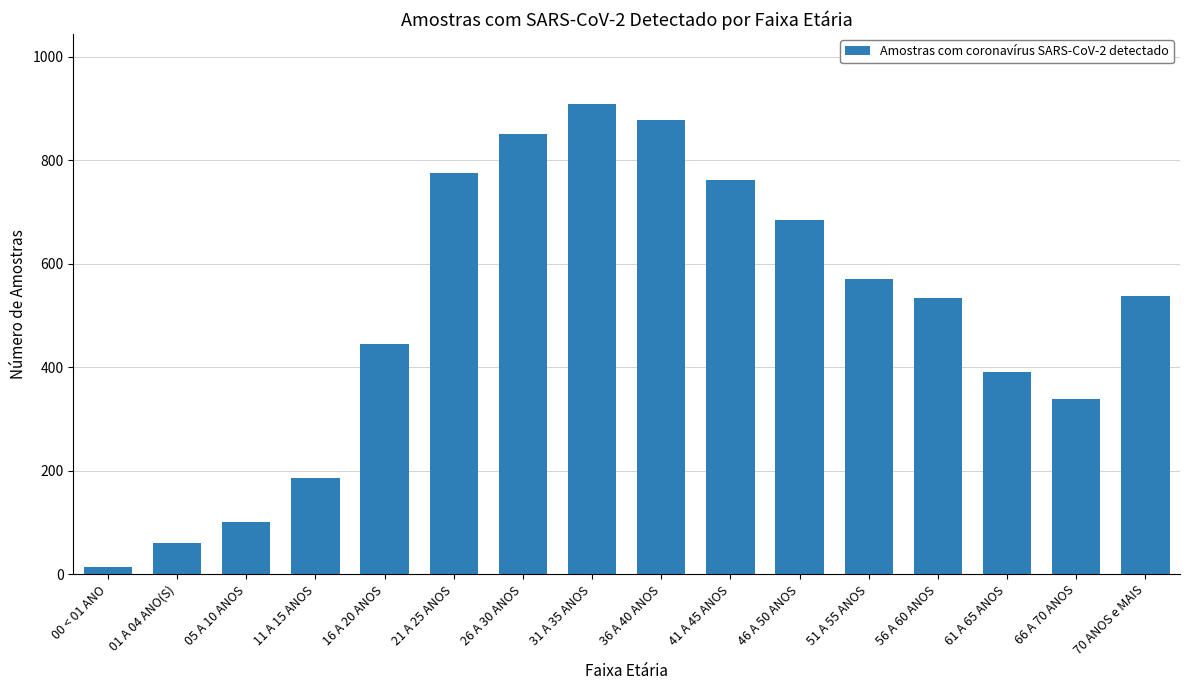

What is the greatest value displayed?

908